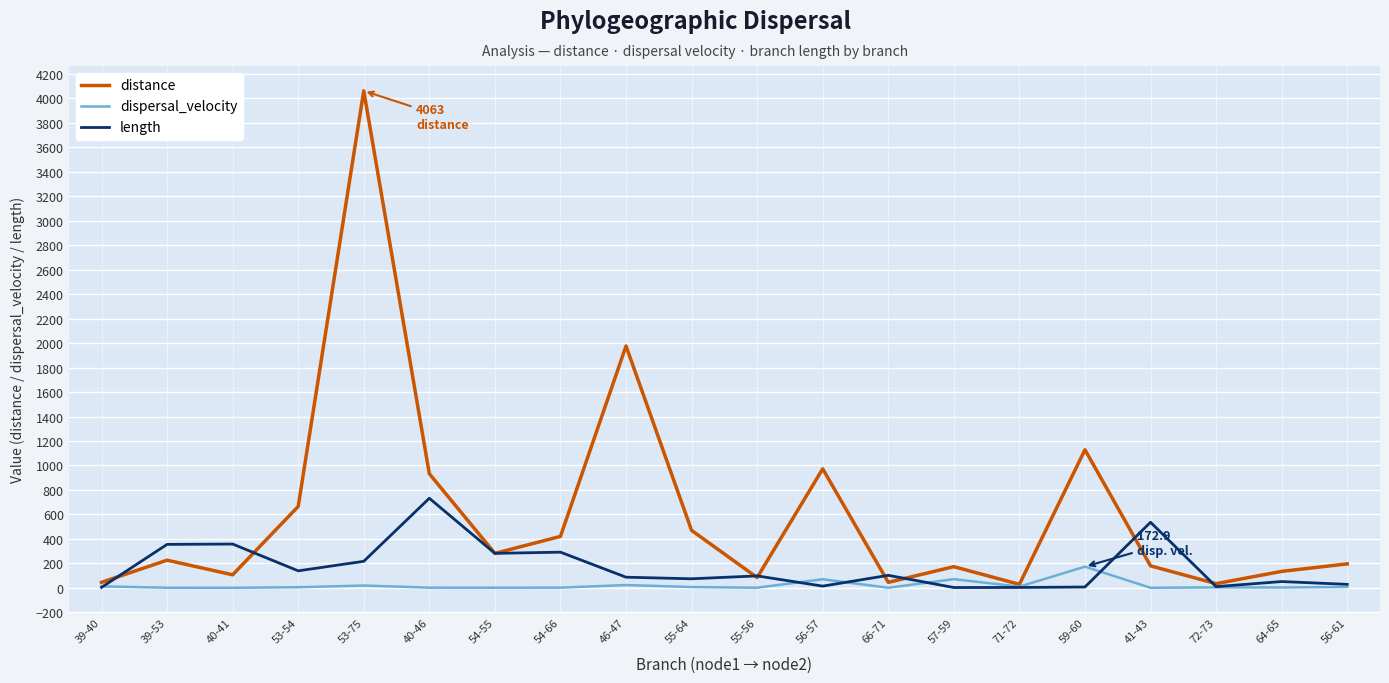

Which series has the widest spread of values?

distance